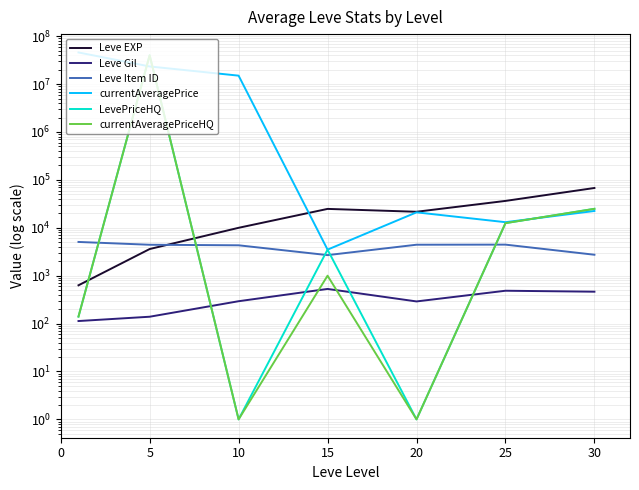

What is the difference between the second highest and second lowest values in the LevePriceHQ series?

24882